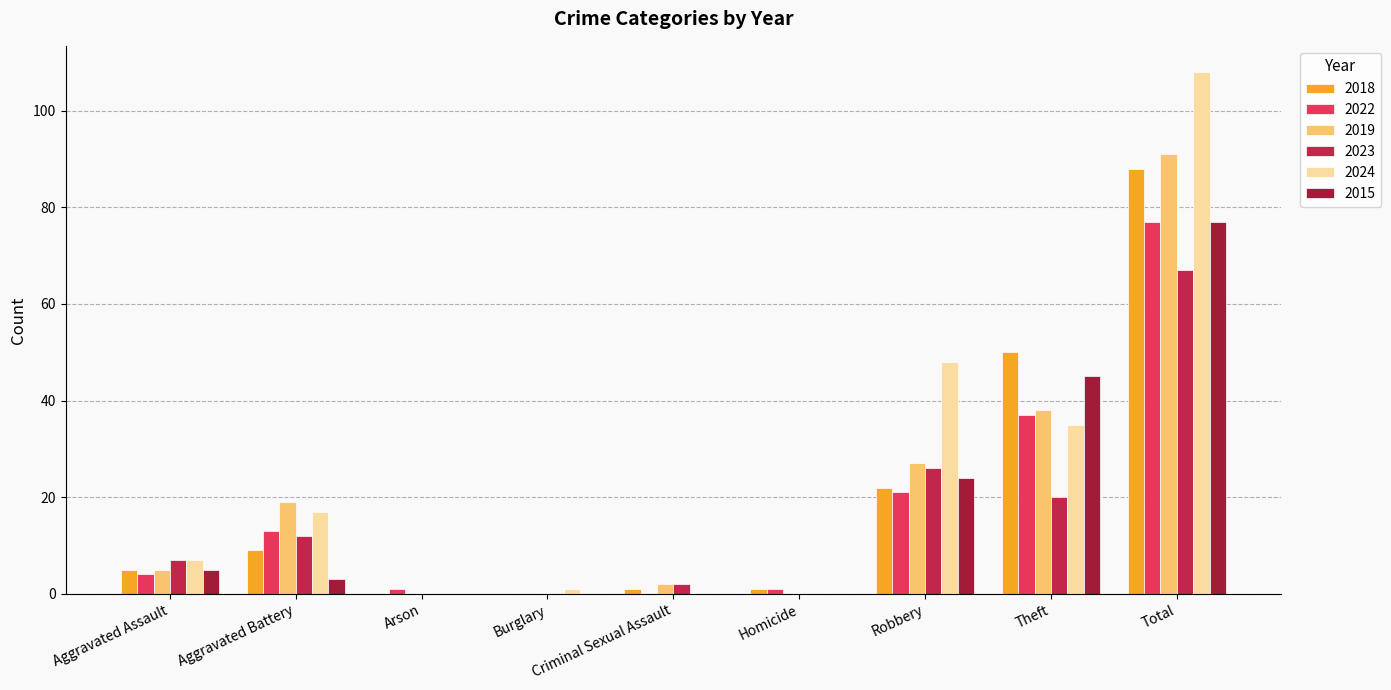

What is the sum of the 2022 values at Aggravated Assault and Total?

81